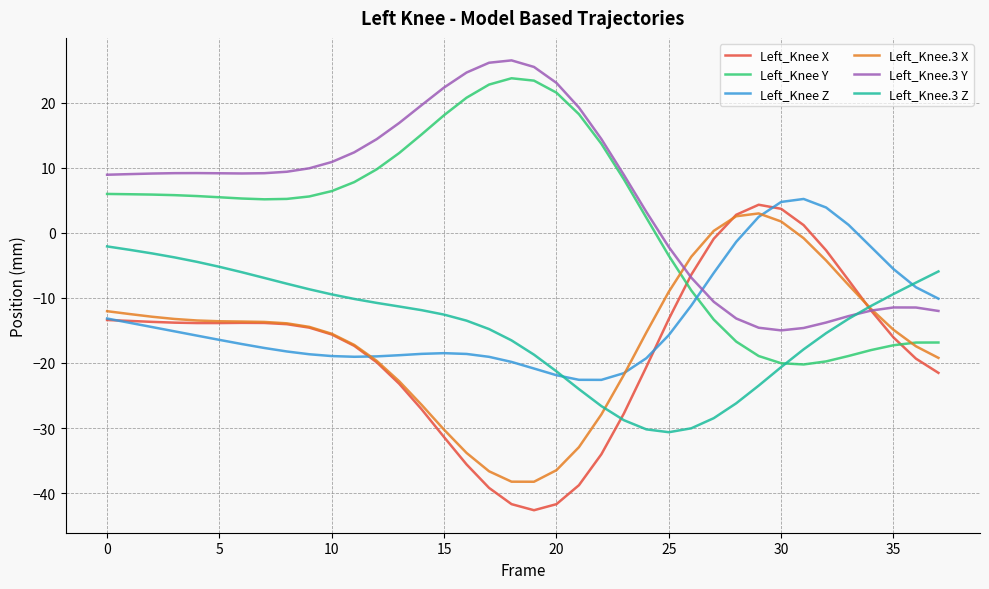

Which series ends up on top after the final intersection of Left_Knee Z and Left_Knee Y?

Left_Knee Z